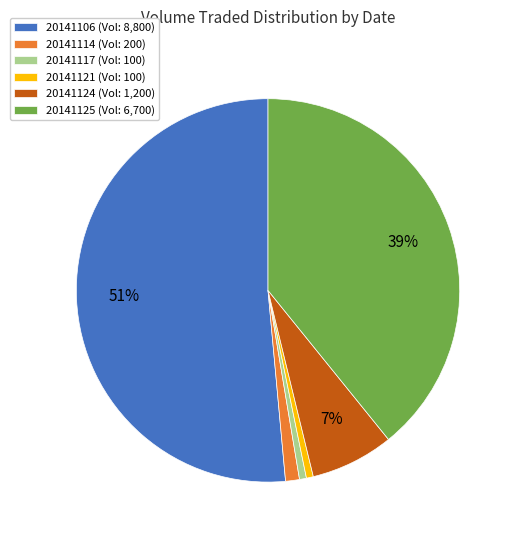

Is it true that 20141124 (Vol: 1,200) is 7% of the pie?

True